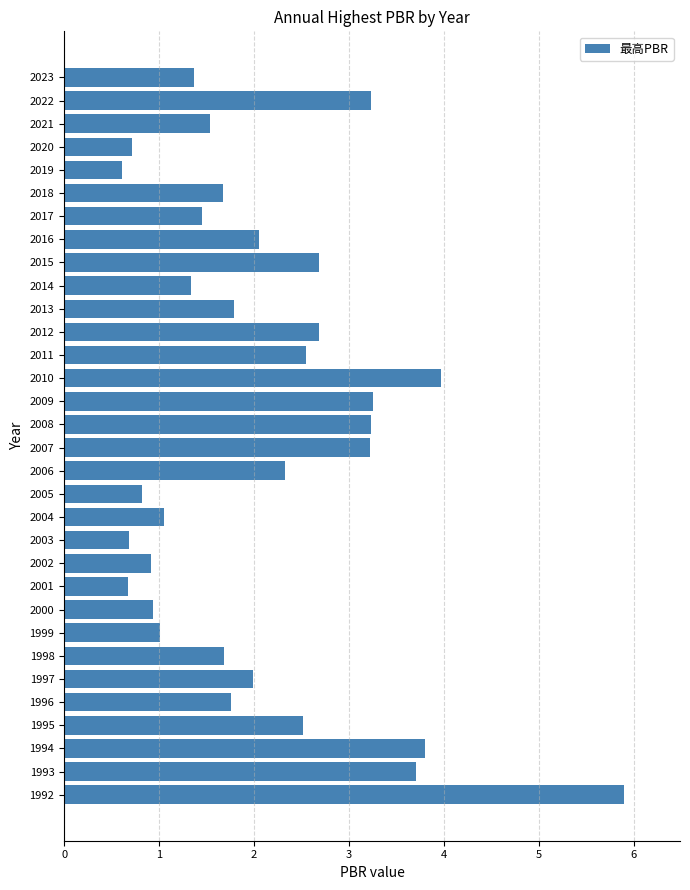

What is the change in value from 2019 to 2011?

+1.9